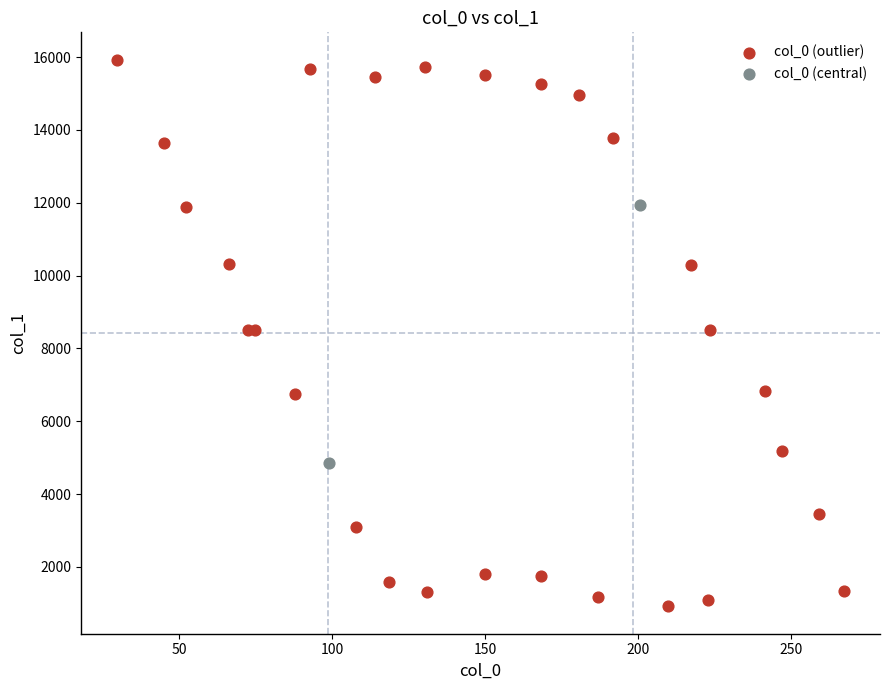

What are all the series names shown in the legend?

col_0 (outlier), col_0 (central)